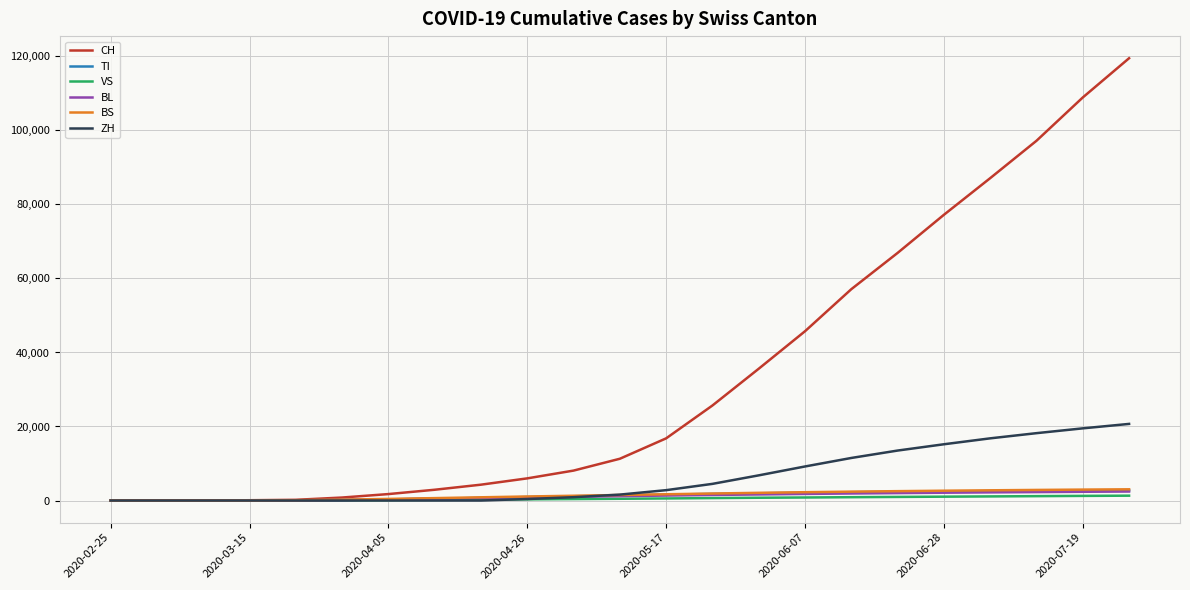

Which series has the largest total across all categories?

CH